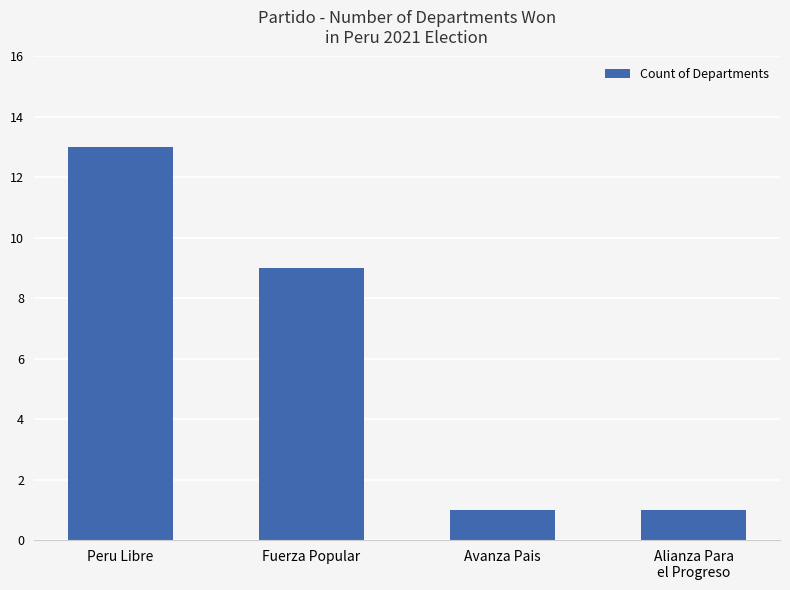

What is the average value?

6